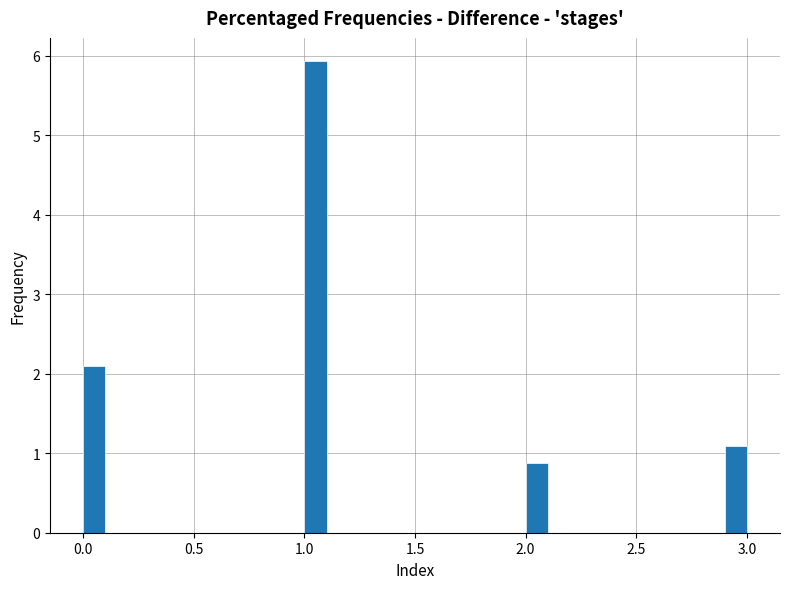

Around what value on the x-axis is the tallest bar? Give the approximate position of its centre, as read against the axis.

1.05